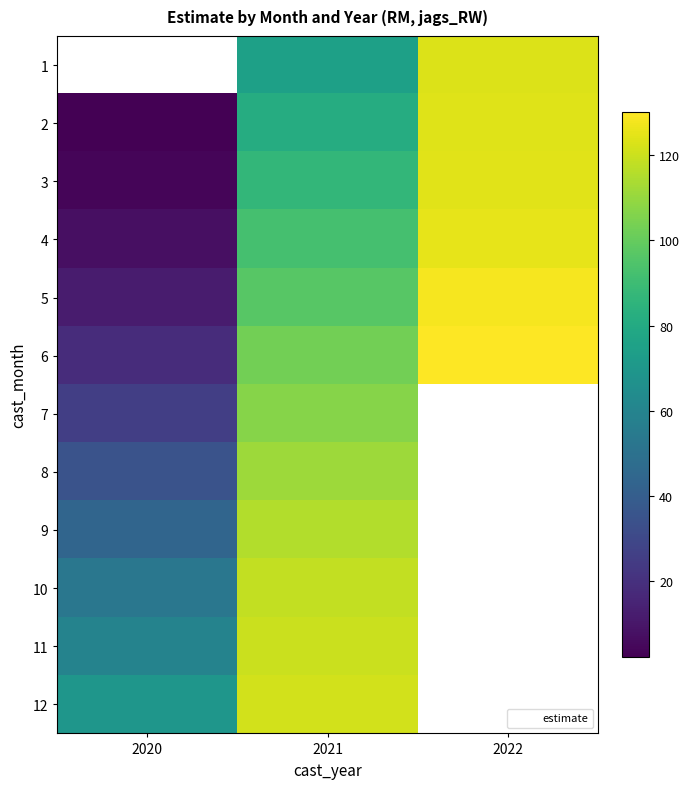

True or false: 1 has a value of 123.1 at 2022.

True